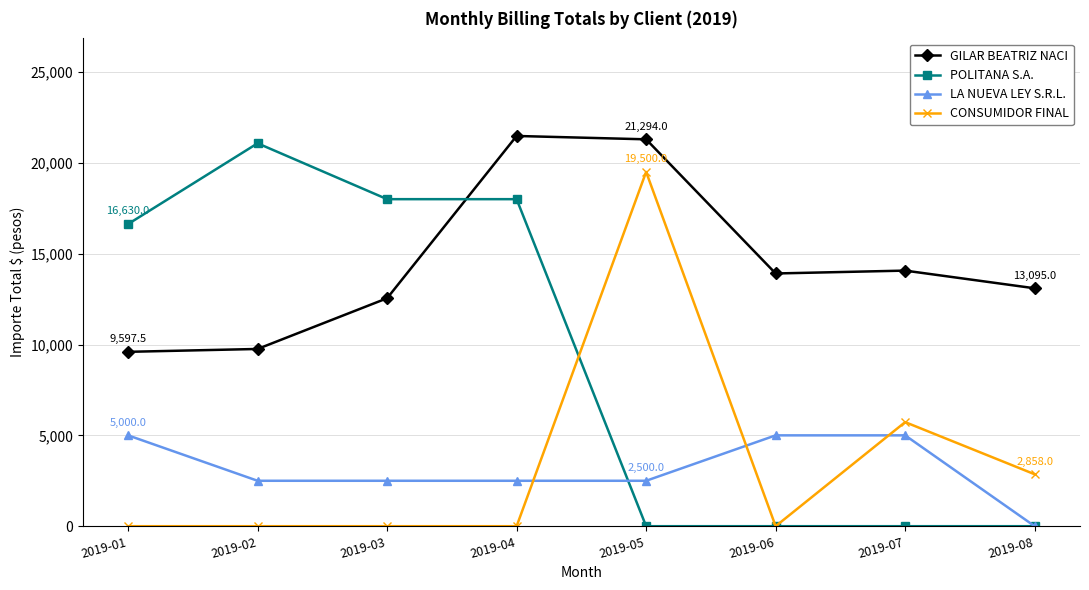

What is the spread (max minus min) of values at 2019-02?

21075.0